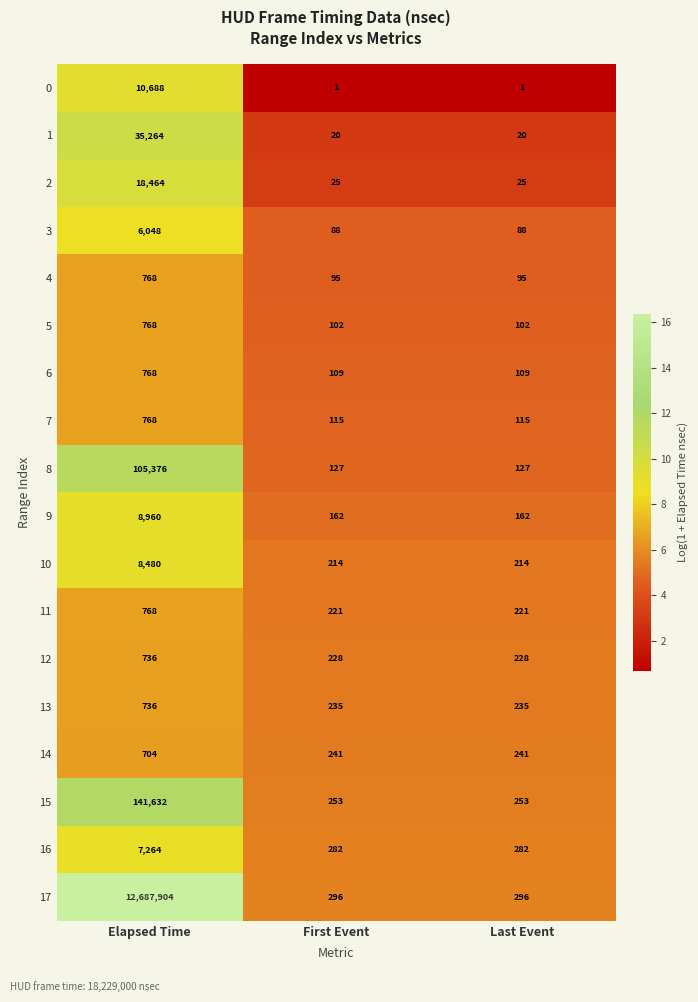

Which series changed the most between Elapsed Time and Last Event?

17